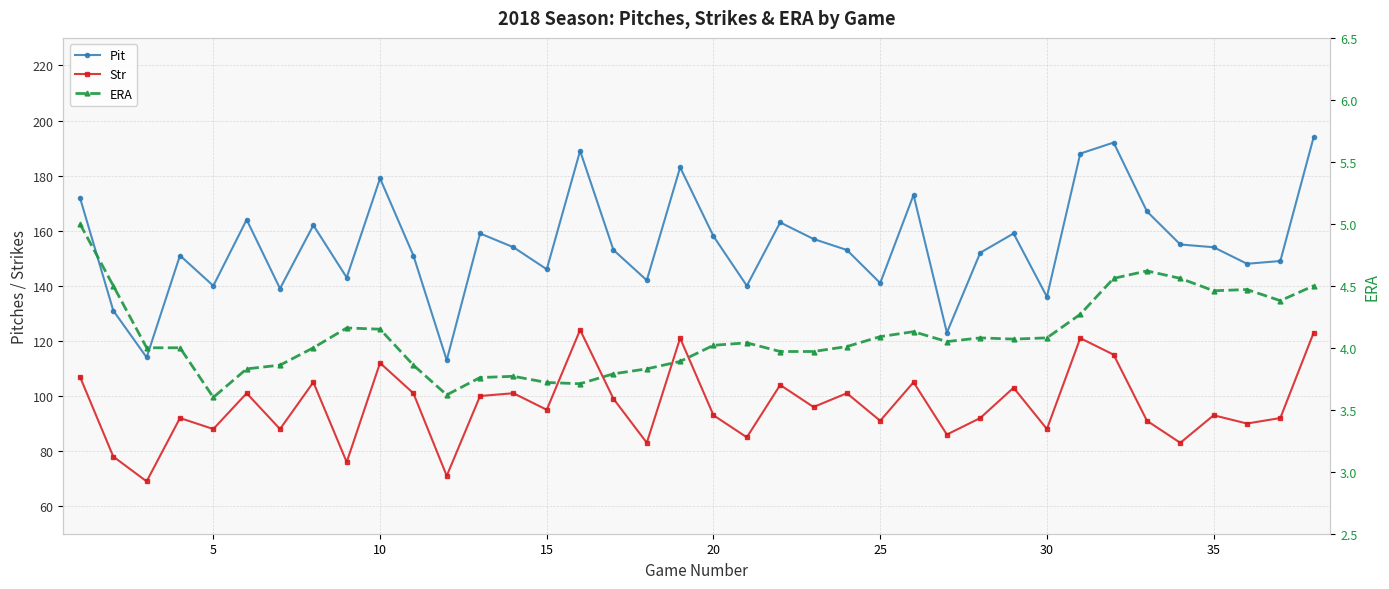

How many data points in Str are above 95?

18